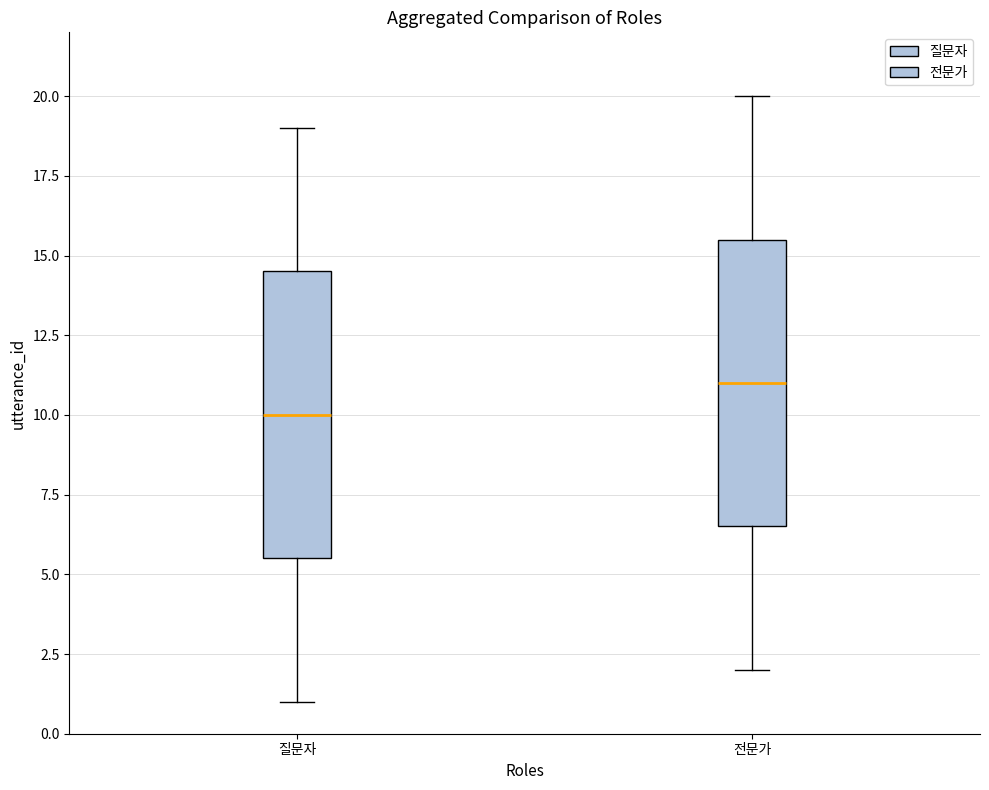

Where does the upper whisker of the box for 질문자 end on the y-axis? The values are not printed on the chart, so give them approximately, as read against the axis.

19.0